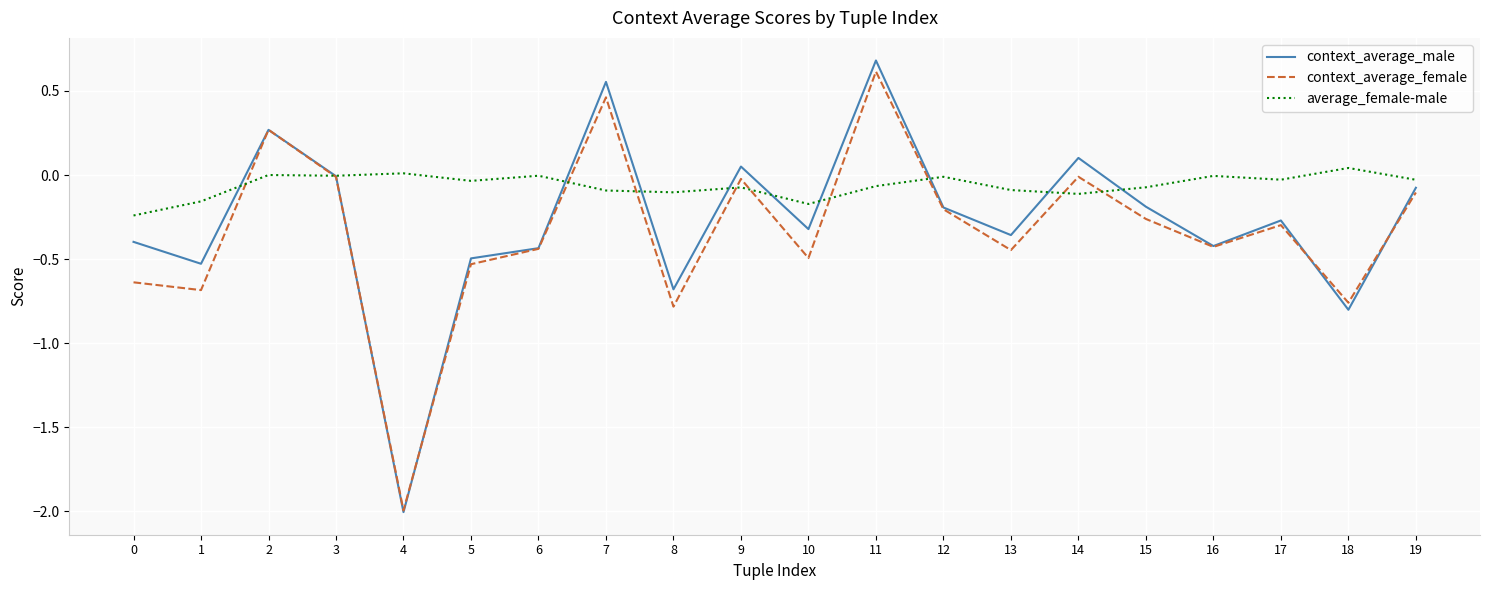

Which series has the widest spread of values?

context_average_male